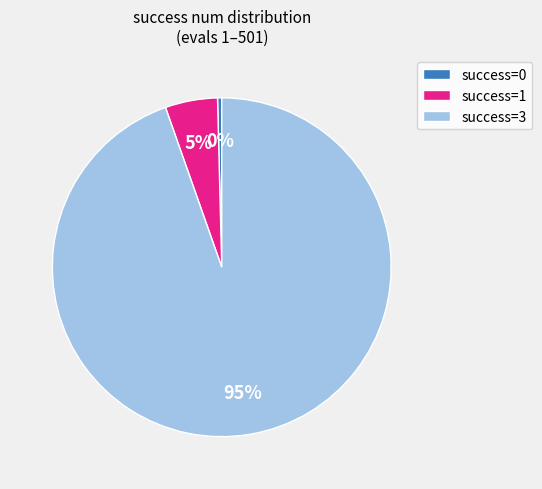

True or false: success=1 accounts for 12% of the total.

False